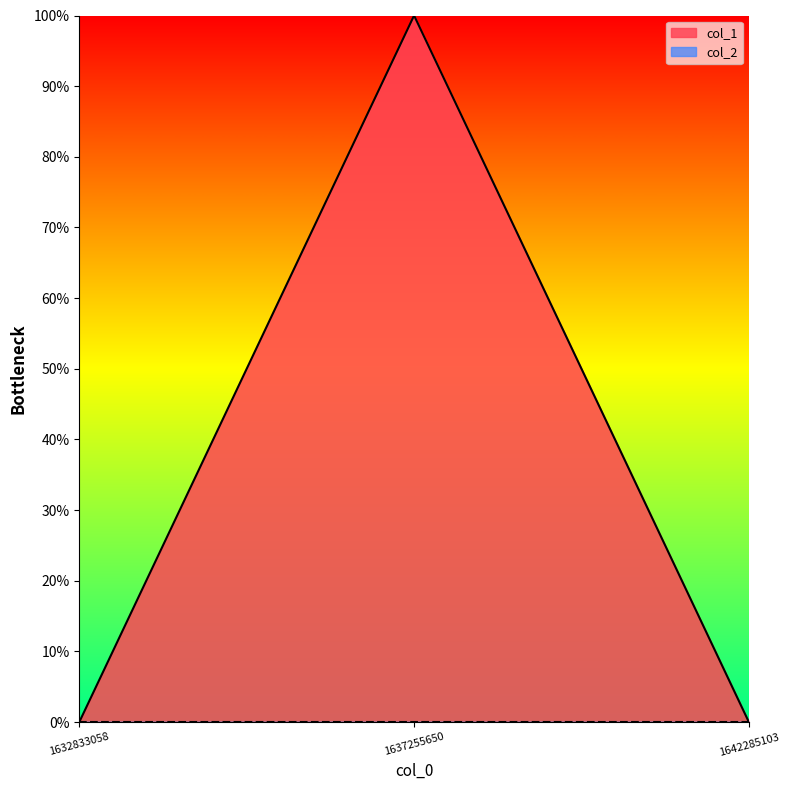

Where is the data nearest to the value 0?

1632833058